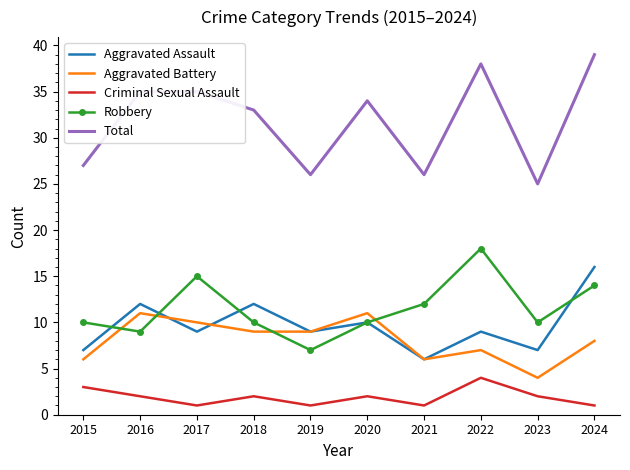

Which category has the lowest value in the Robbery series?

2019